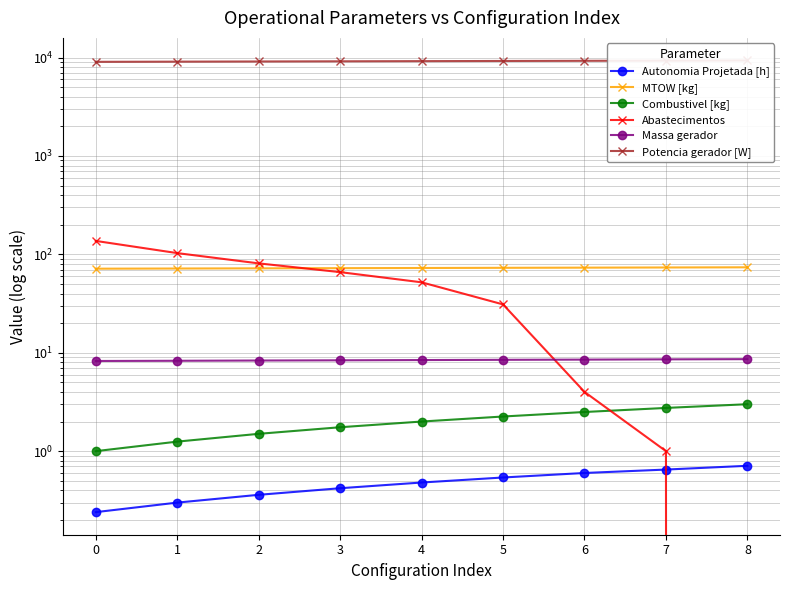

Reading left to right, transcribe all the data shown in this chart.

Autonomia Projetada [h]: 0=0.2	1=0.3	2=0.4	3=0.4	4=0.5	5=0.5	6=0.6	7=0.7	8=0.7
MTOW [kg]: 0=71.5	1=71.8	2=72.1	3=72.4	4=72.7	5=73.0	6=73.3	7=73.6	8=73.9
Combustivel [kg]: 0=1.0	1=1.2	2=1.5	3=1.8	4=2.0	5=2.2	6=2.5	7=2.8	8=3.0
Abastecimentos: 0=137.0	1=103.0	2=81.0	3=66.0	4=52.0	5=31.0	6=4.0	7=1.0	8=0.0
Massa gerador: 0=8.2	1=8.3	2=8.3	3=8.4	4=8.4	5=8.5	6=8.5	7=8.6	8=8.6
Potencia gerador [W]: 0=9054.6	1=9091.0	2=9127.4	3=9163.8	4=9200.2	5=9236.7	6=9273.2	7=9309.7	8=9346.2